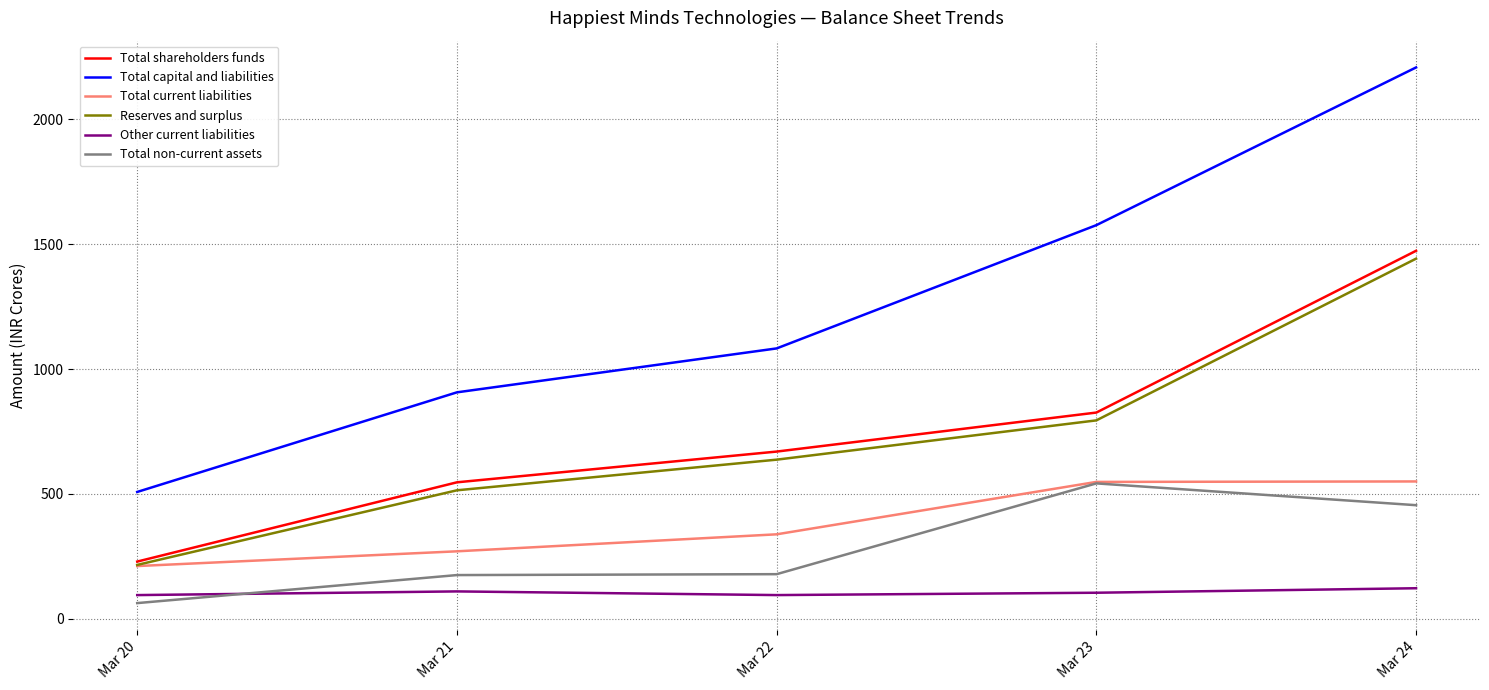

The Reserves and surplus series shows 730.3 at Mar 21. True or false?

False